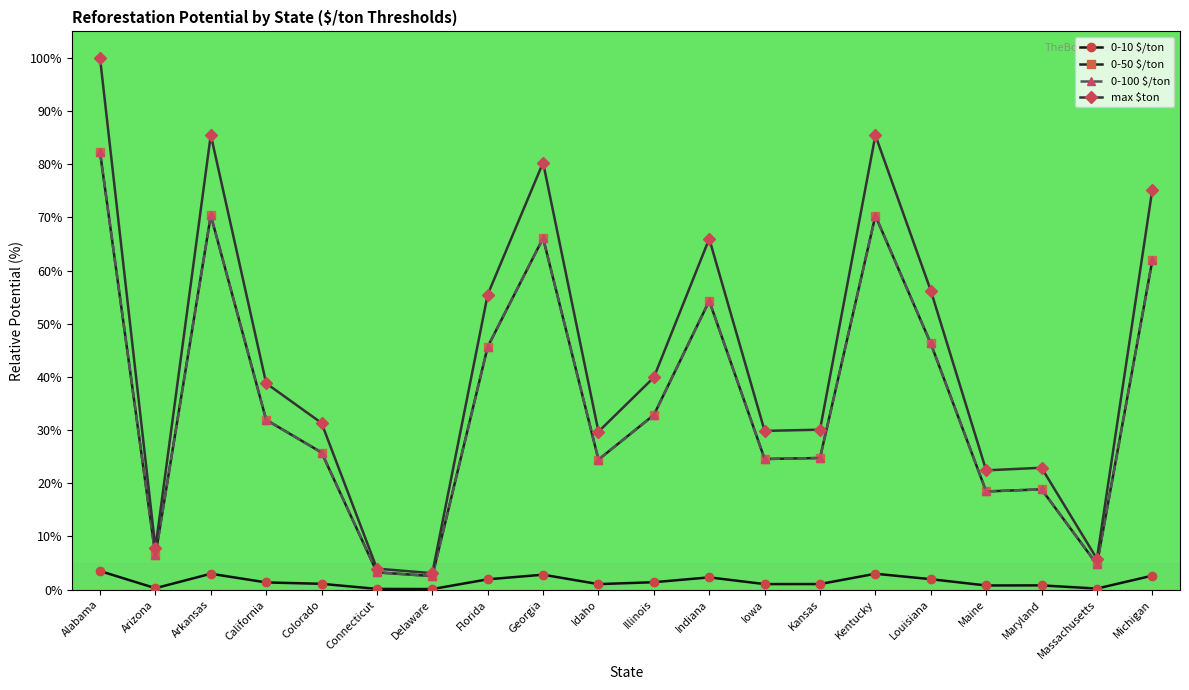

Reading right to left, extract all data points from this chart.

0-10 $/ton: 2.6	0.2	0.8	0.8	2.0	3.0	1.1	1.0	2.3	1.4	1.0	2.8	1.9	0.1	0.1	1.1	1.4	3.0	0.3	3.5
0-50 $/ton: 61.9	4.8	18.9	18.5	46.3	70.3	24.8	24.6	54.3	32.9	24.5	66.1	45.7	2.5	3.2	25.8	31.9	70.4	6.4	82.3
0-100 $/ton: 61.9	4.8	18.9	18.5	46.3	70.3	24.8	24.6	54.3	32.9	24.5	66.1	45.7	2.5	3.2	25.8	31.9	70.4	6.4	82.3
max $ton: 75.2	5.8	22.9	22.4	56.3	85.5	30.1	29.9	66.0	39.9	29.7	80.3	55.5	3.1	3.9	31.3	38.8	85.5	7.8	100.0